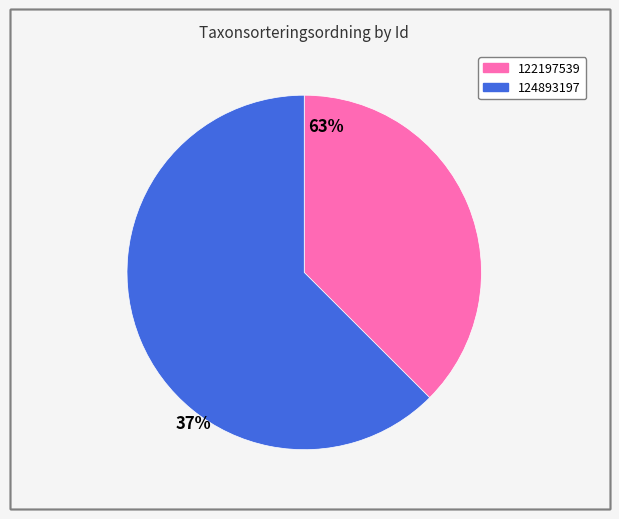

Rank the categories by value from lowest to highest.

122197539, 124893197